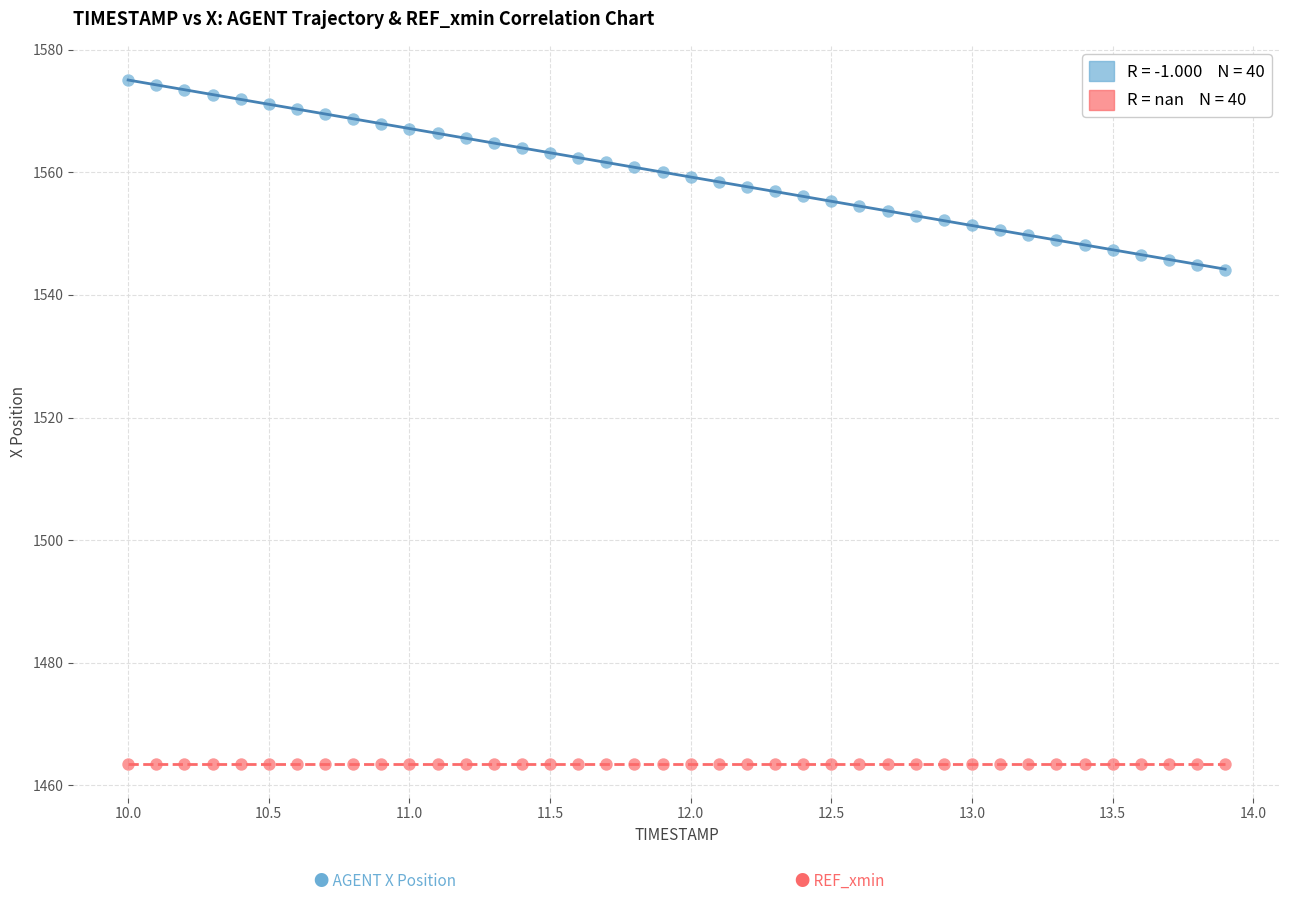

Count the number of points in this scatter plot.

80